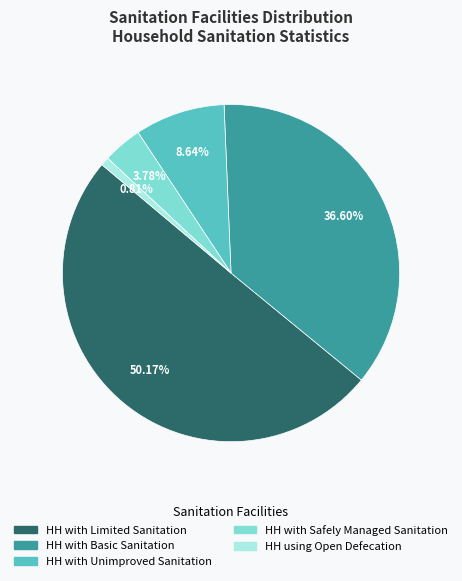

Is it true that HH using Open Defecation is 11% of the pie?

False